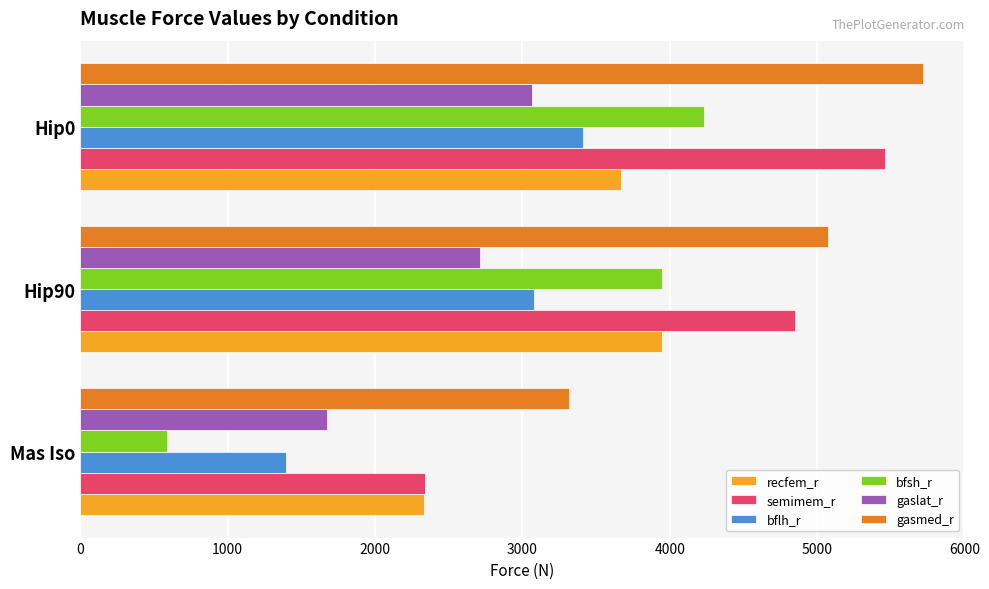

Which series has the largest total across all categories?

gasmed_r